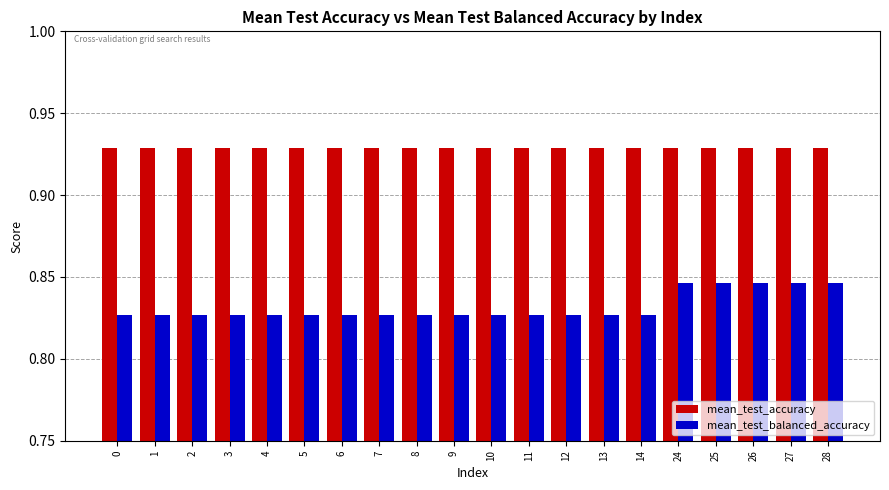

At 28, list the series in order from largest to smallest.

mean_test_accuracy, mean_test_balanced_accuracy